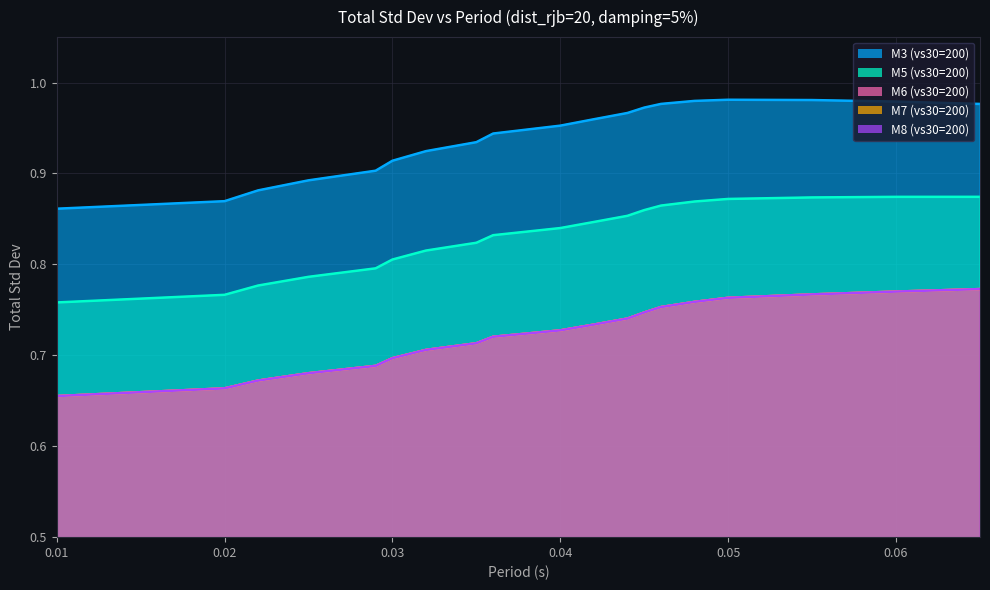

Reading left to right, list all the values displayed in this chart.

M3 (vs30=200): 0.9	0.9	0.9	0.9	0.9	0.9	0.9	0.9	0.9	1.0	1.0	1.0	1.0	1.0	1.0	1.0	1.0	1.0	1.0
M5 (vs30=200): 0.8	0.8	0.8	0.8	0.8	0.8	0.8	0.8	0.8	0.8	0.8	0.9	0.9	0.9	0.9	0.9	0.9	0.9	0.9
M6 (vs30=200): 0.7	0.7	0.7	0.7	0.7	0.7	0.7	0.7	0.7	0.7	0.7	0.7	0.7	0.8	0.8	0.8	0.8	0.8	0.8
M7 (vs30=200): 0.7	0.7	0.7	0.7	0.7	0.7	0.7	0.7	0.7	0.7	0.7	0.7	0.7	0.8	0.8	0.8	0.8	0.8	0.8
M8 (vs30=200): 0.7	0.7	0.7	0.7	0.7	0.7	0.7	0.7	0.7	0.7	0.7	0.7	0.7	0.8	0.8	0.8	0.8	0.8	0.8